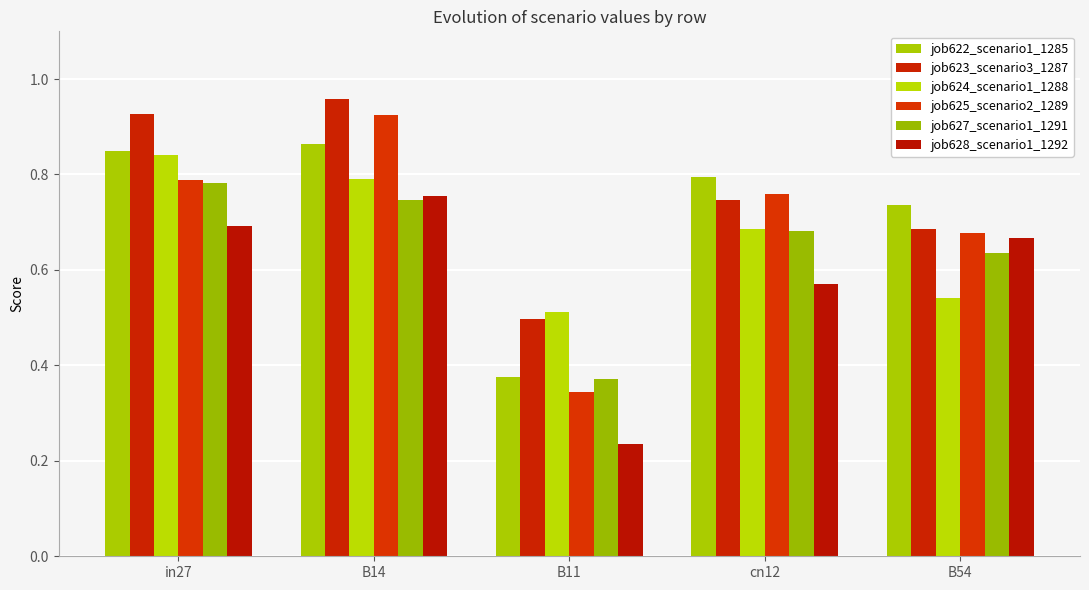

What is the difference between the job624_scenario1_1288 values at B14 and B11?

0.3